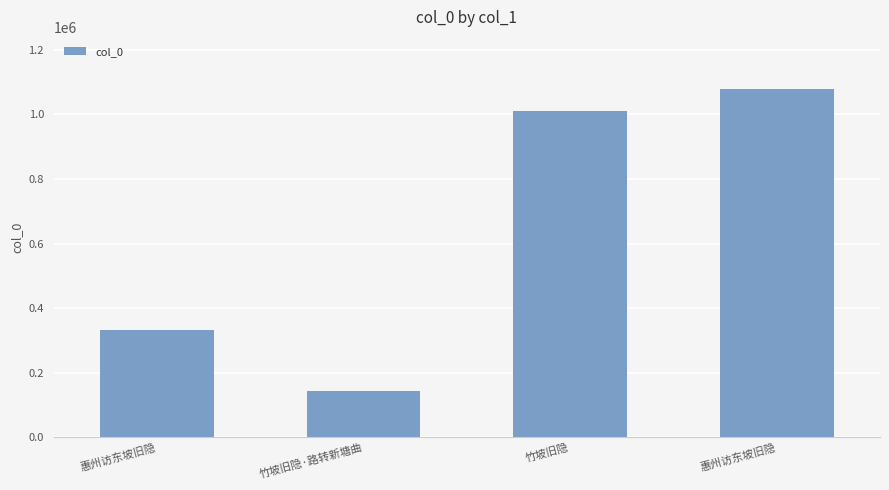

Reading left to right, what are all the values shown in this chart?

333622	144923	1010083	1078112